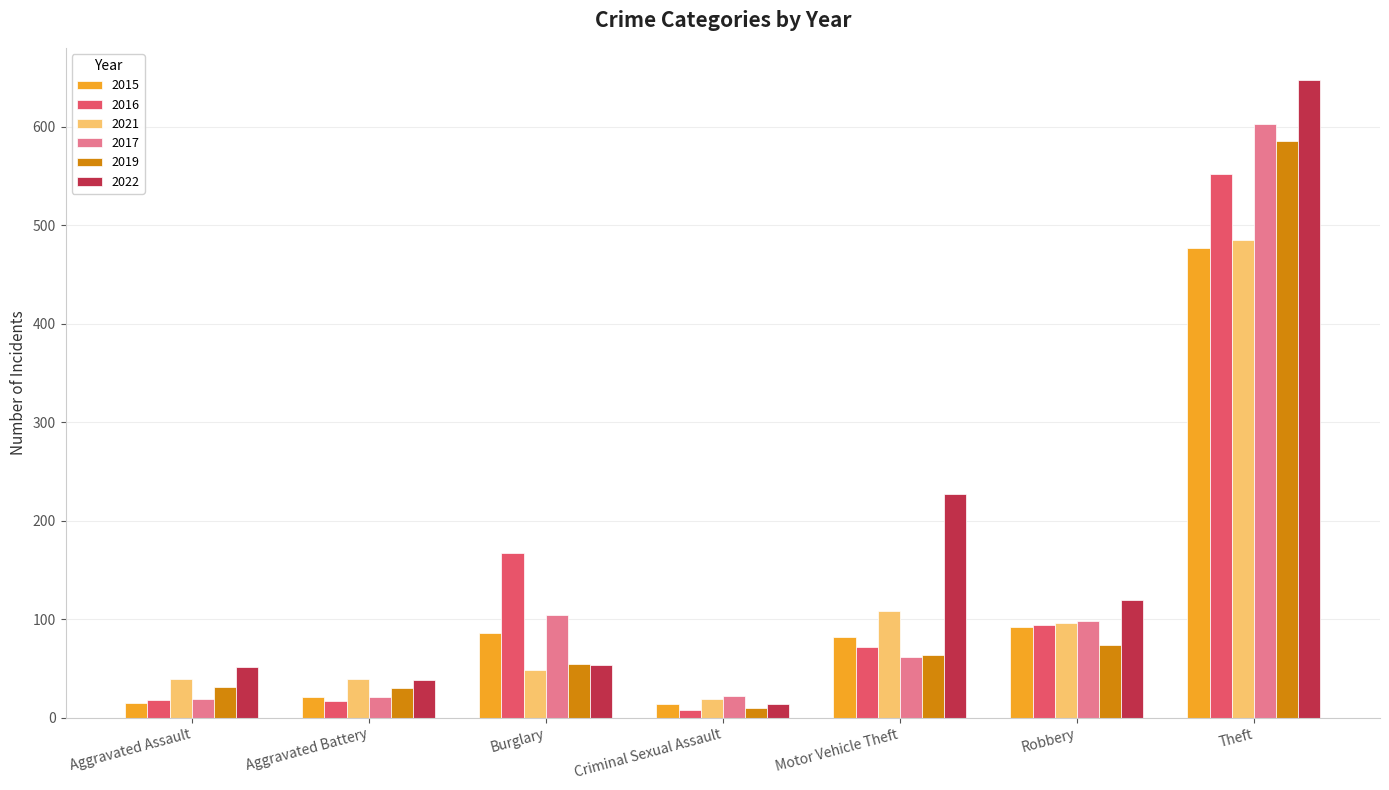

How many bars are there in total?

42